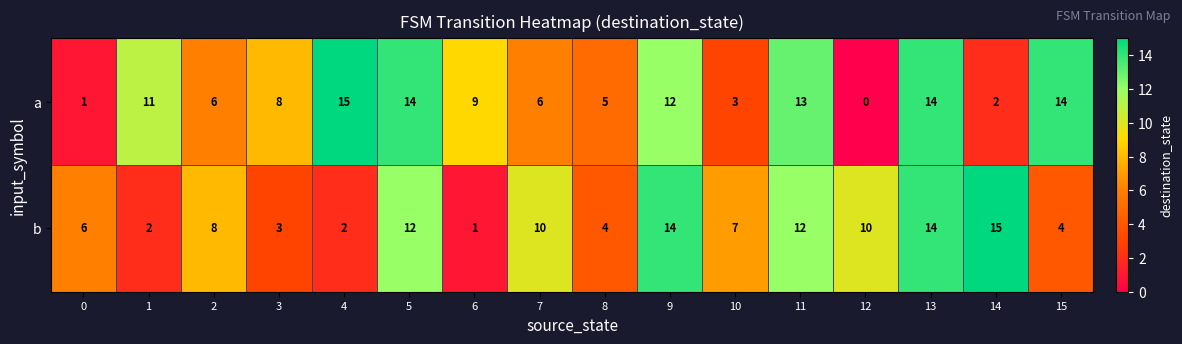

Which series changed the most between 2 and 7?

b